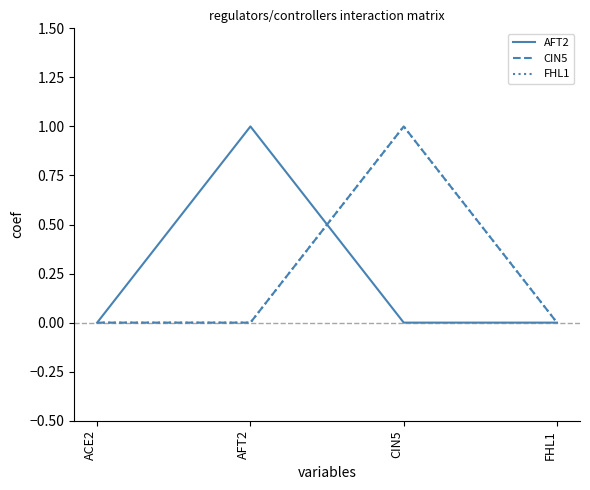

Rank the categories by AFT2 value from highest to lowest.

AFT2, ACE2, CIN5, FHL1